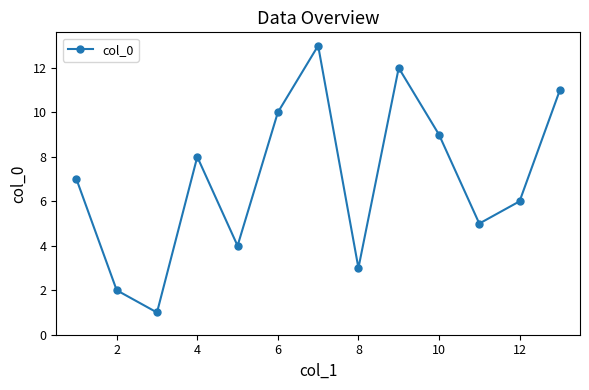

What is the maximum value shown in the chart?

13